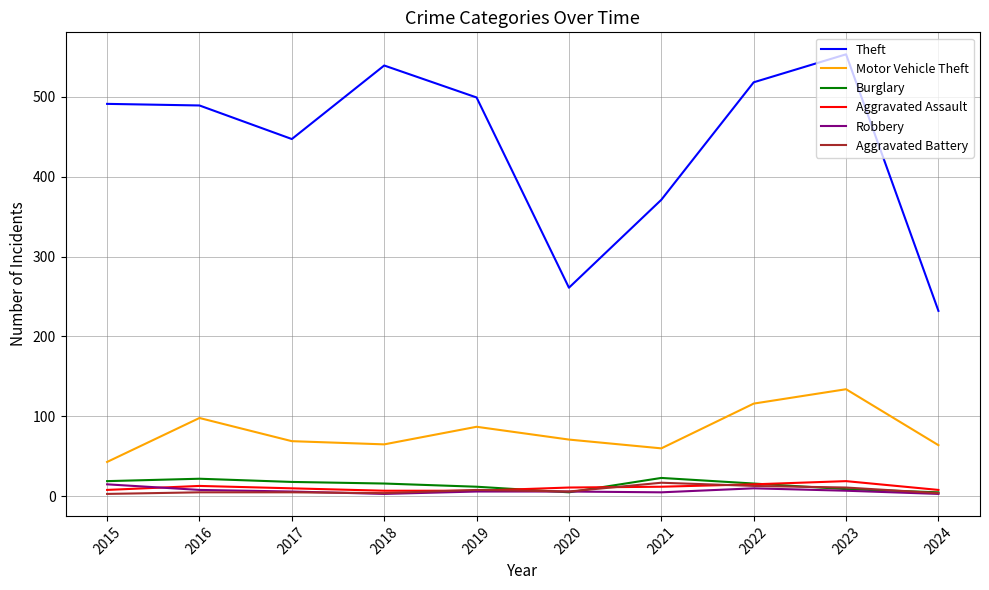

True or false: Robbery has a value of 7 at 2023.

True